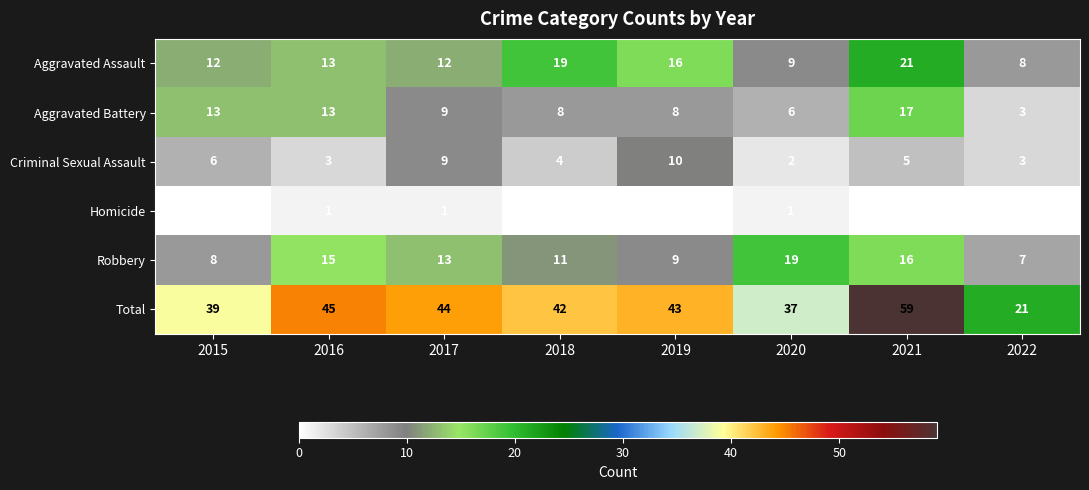

Which series has the widest spread of values?

Total